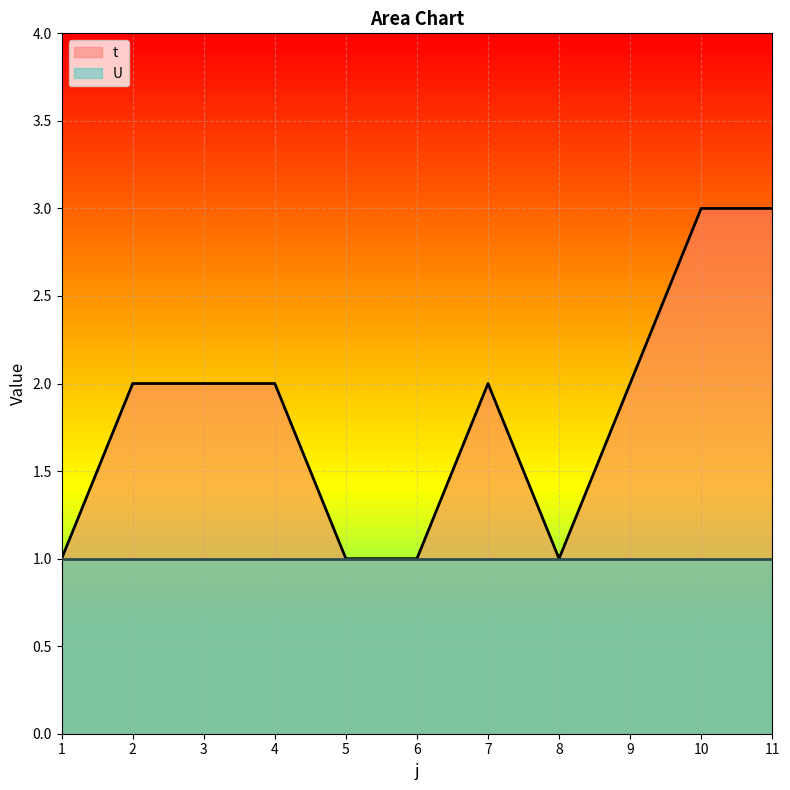

At which category does the chart reach its minimum across all series?

1